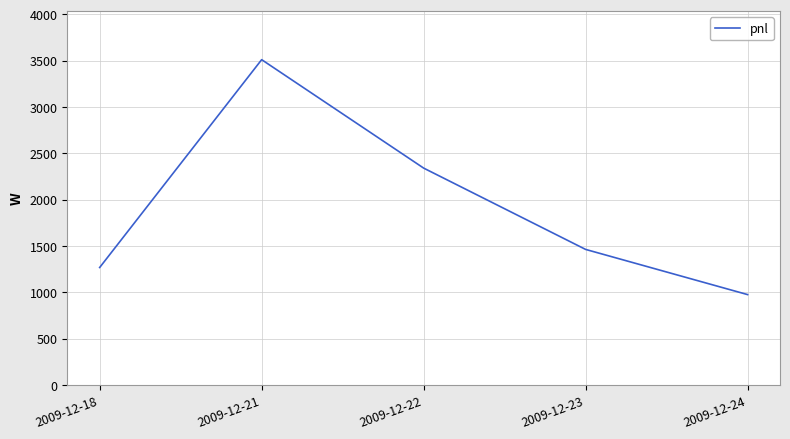

At which category does the chart reach its minimum across all series?

2009-12-24